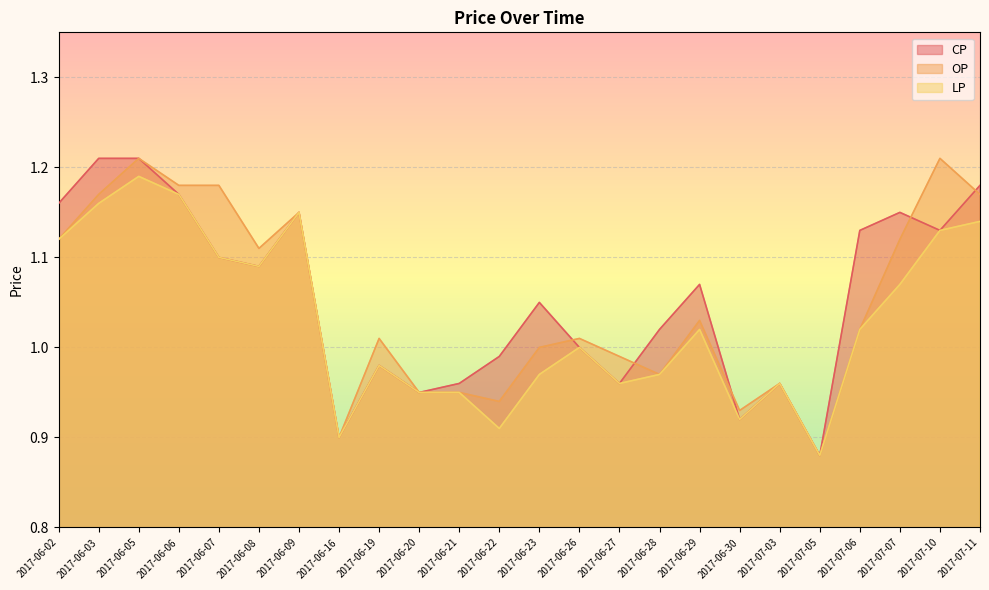

True or false: CP and LP cross at least once.

False